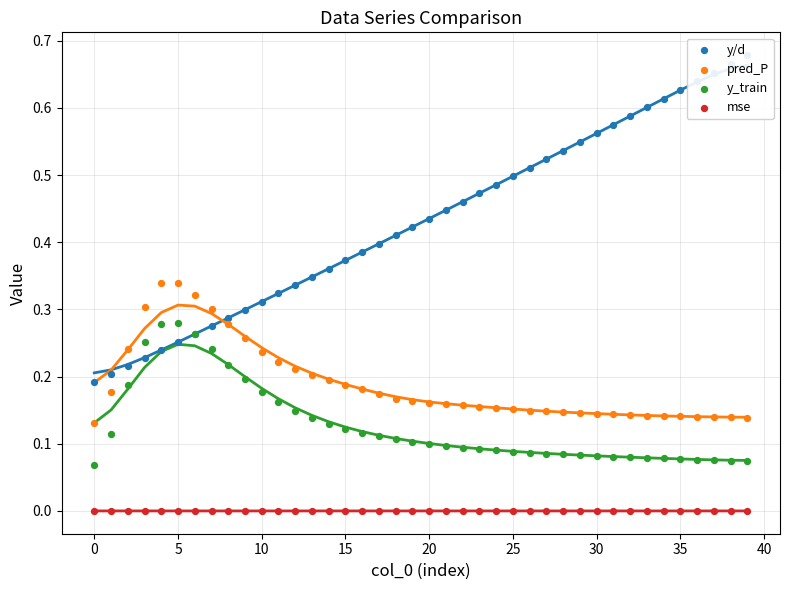

At how many categories does at least one series exceed 0?

40